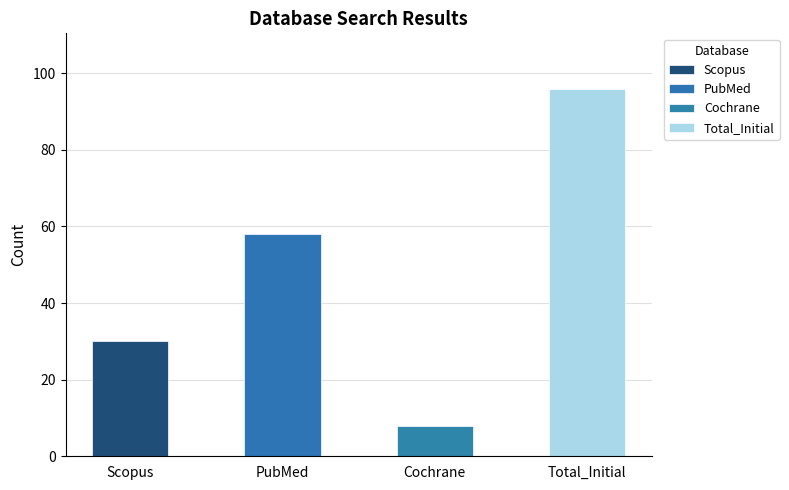

What is the maximum value shown in the chart?

96